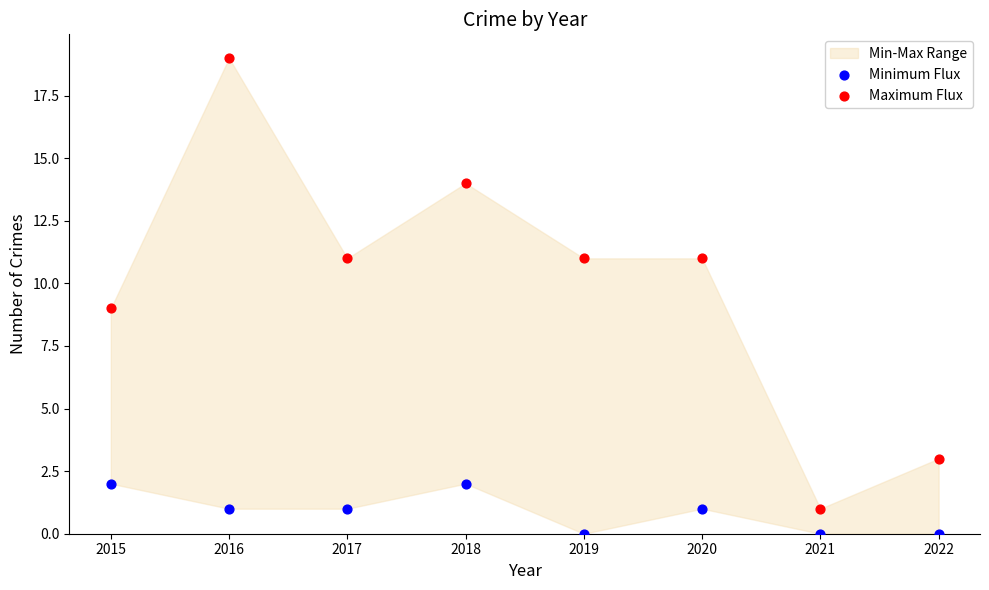

Which series has the widest spread of Y values?

Maximum Flux